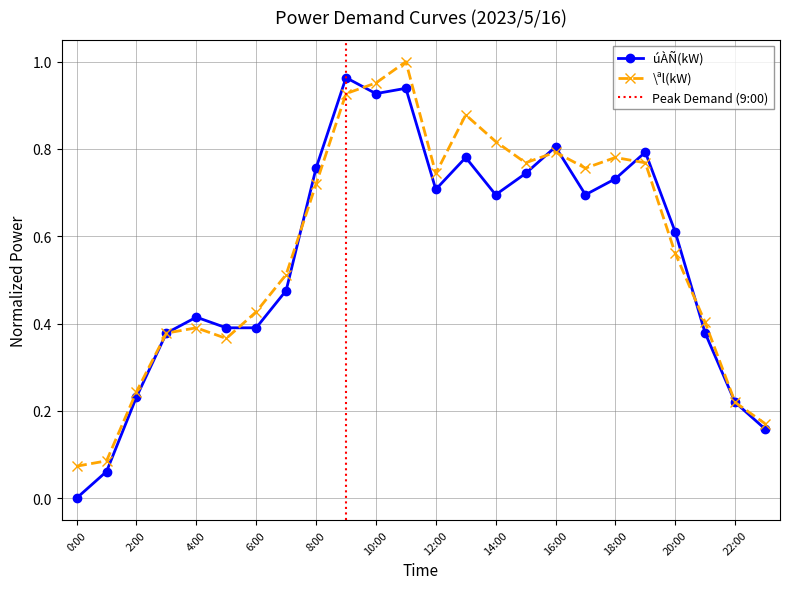

At 18:00, list the series in order from smallest to largest.

úÀÑ(kW), \ªl(kW)